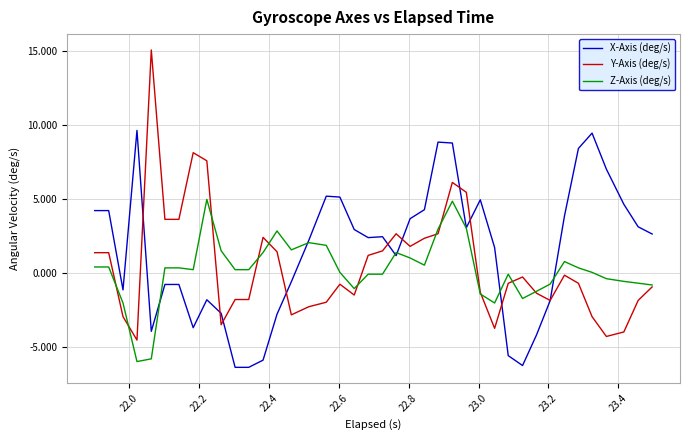

Which series has the widest spread of values?

Y-Axis (deg/s)